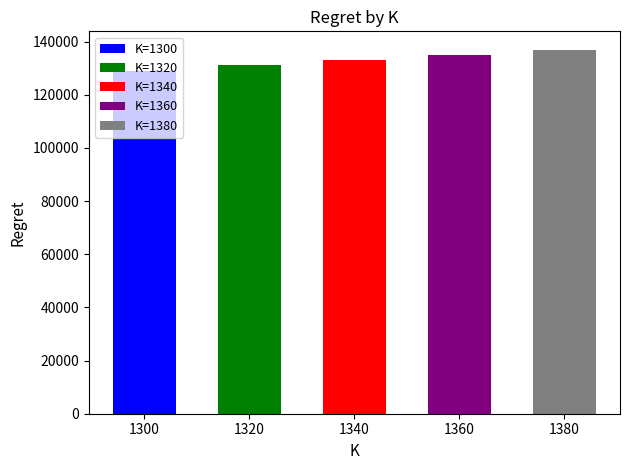

What is the smallest value displayed?

129056.4